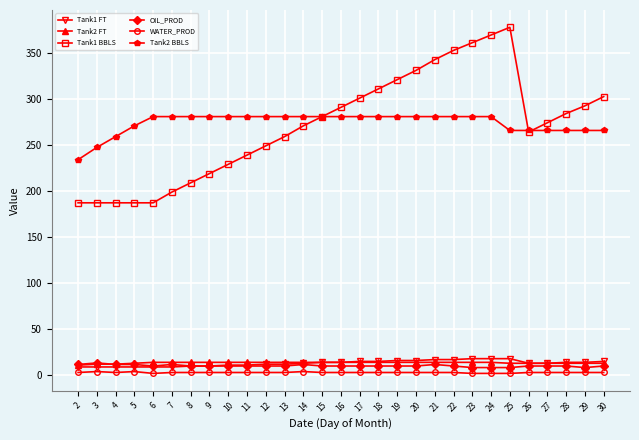

What are all the series names shown in the legend?

Tank1 FT, Tank2 FT, Tank1 BBLS, OIL_PROD, WATER_PROD, Tank2 BBLS